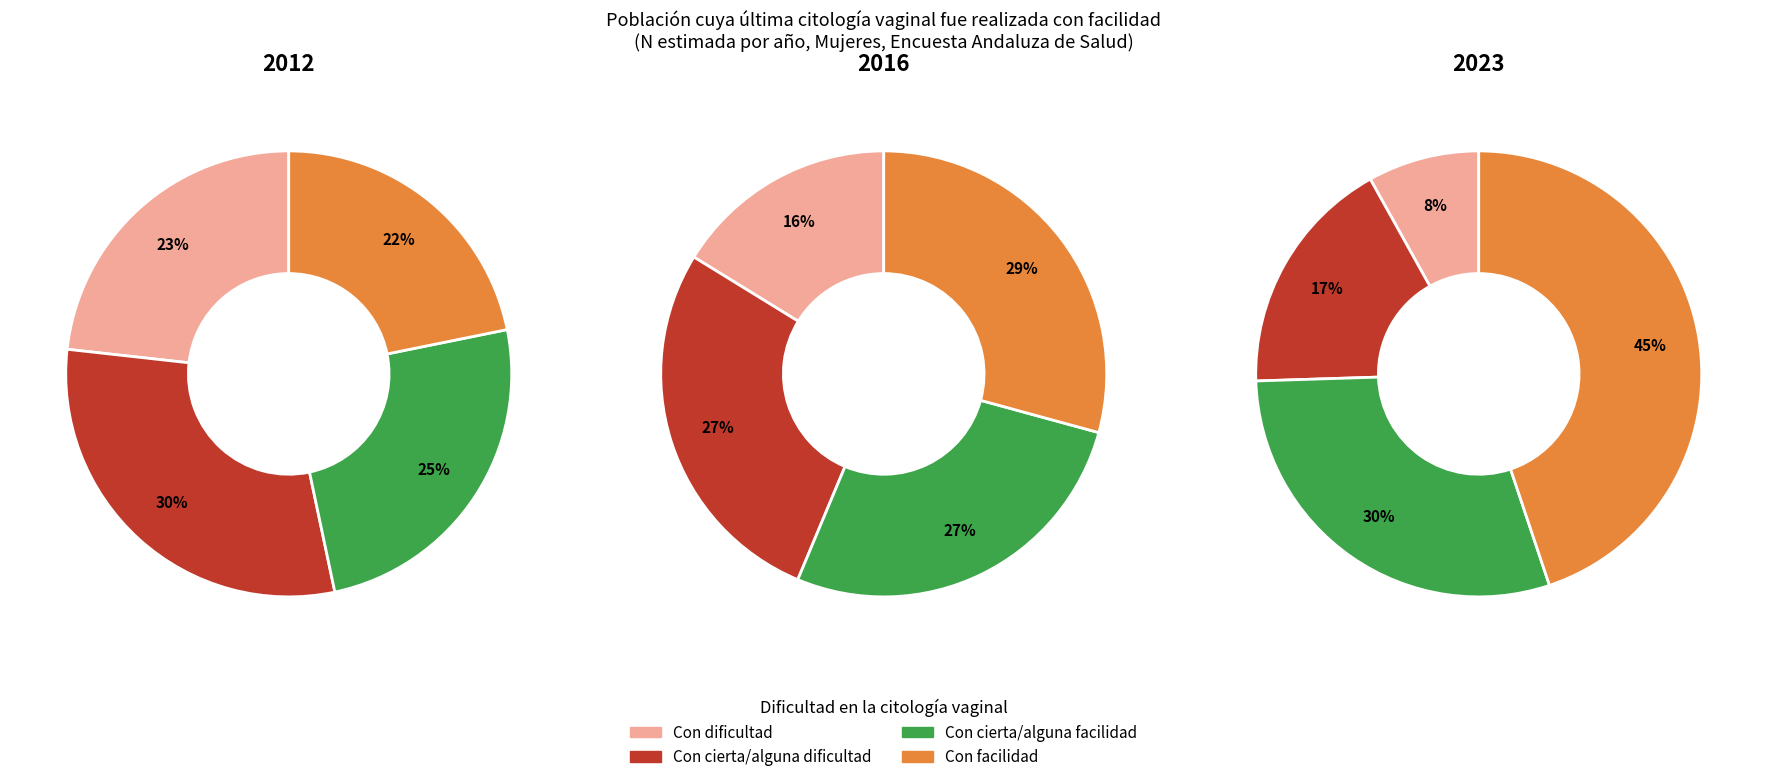

Does any single category account for the majority?

No